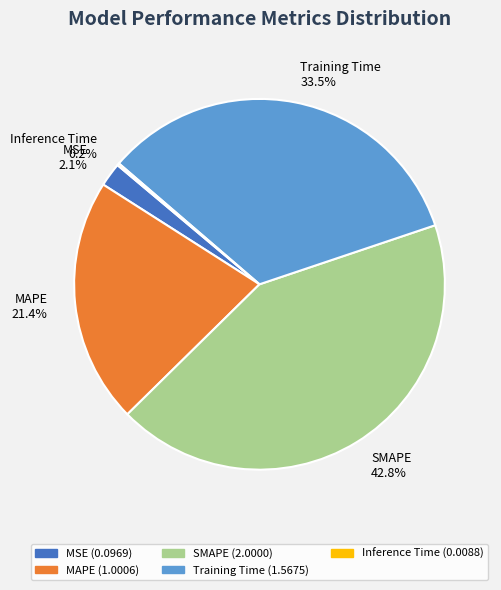

Is it true that MSE is 2% of the pie?

True